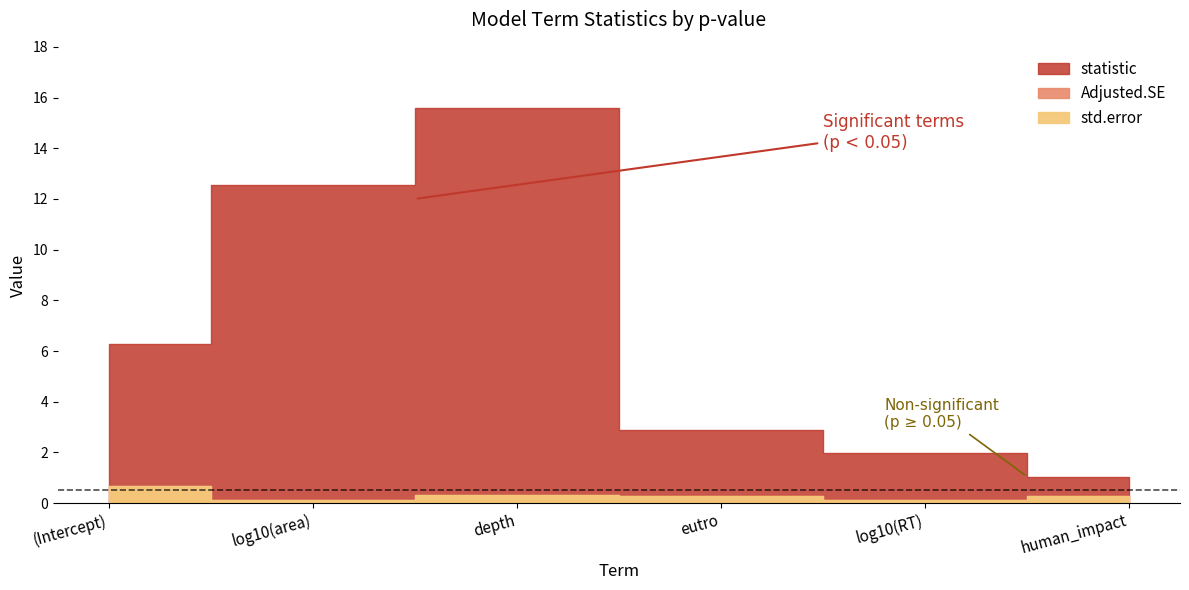

In Adjusted.SE, how many points are higher than both neighbors (excluding endpoints)?

1